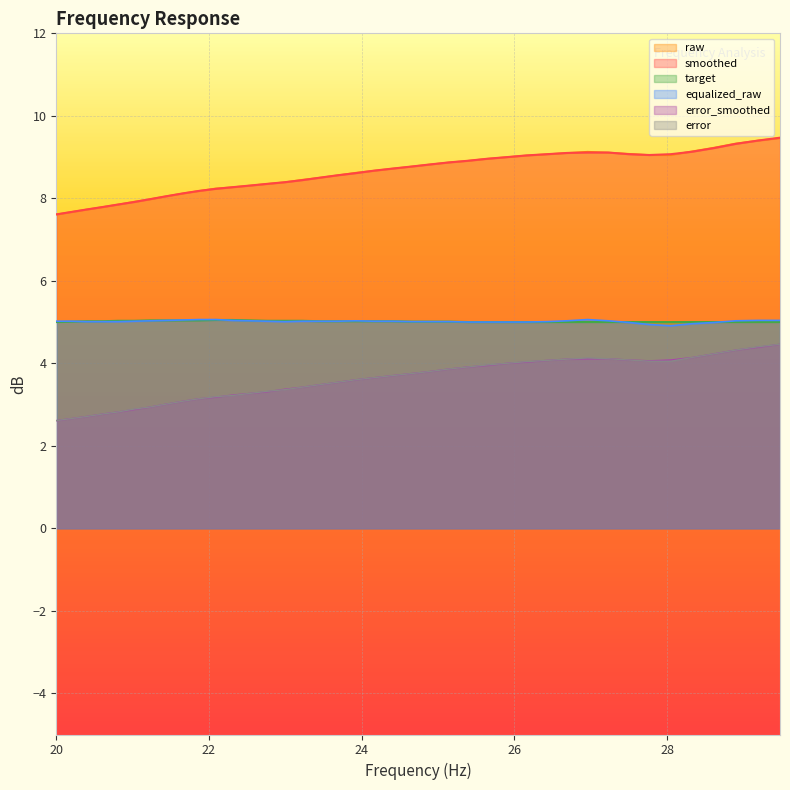

Which series ends up on top after the final intersection of target and equalized_raw?

equalized_raw